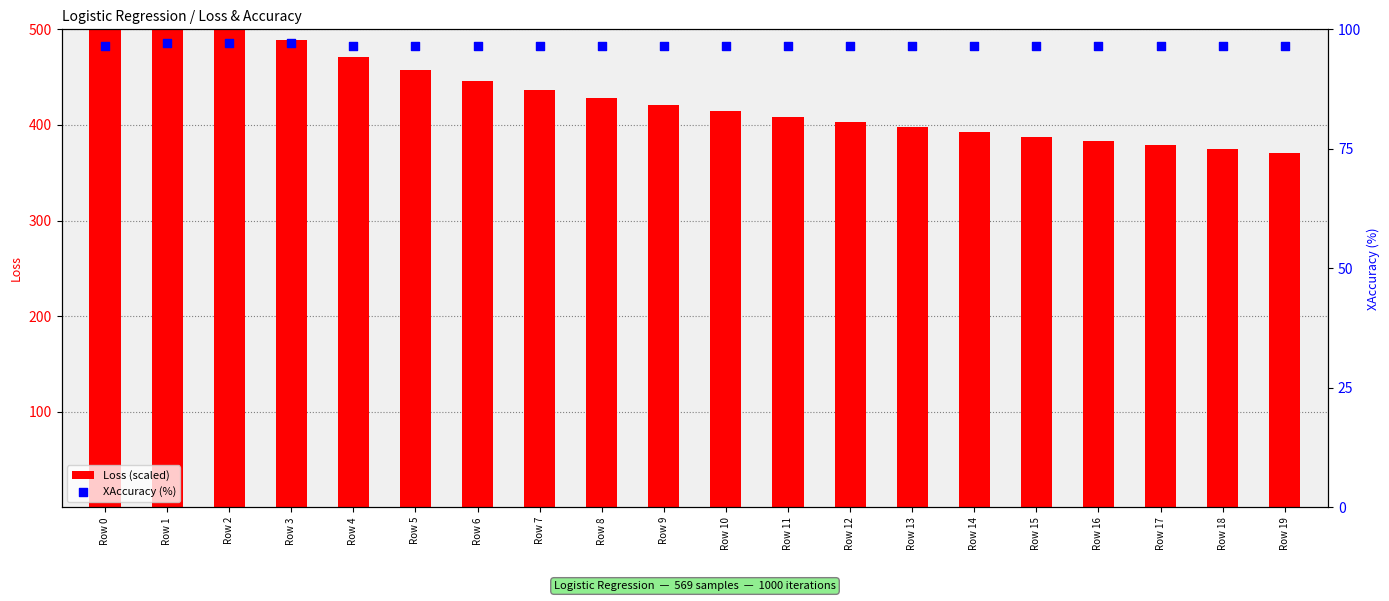

Which series contains the lowest Y value?

XAccuracy (%)